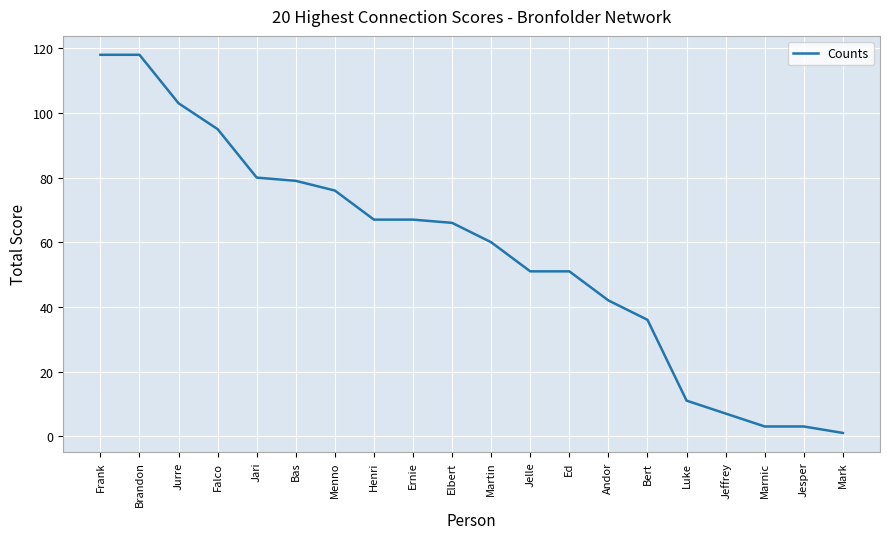

Reading left to right, what are all the values shown in this chart?

Frank=118	Brandon=118	Jurre=103	Falco=95	Jari=80	Bas=79	Menno=76	Henri=67	Ernie=67	Elbert=66	Martin=60	Jelle=51	Ed=51	Andor=42	Bert=36	Luke=11	Jeffrey=7	Marnic=3	Jesper=3	Mark=1